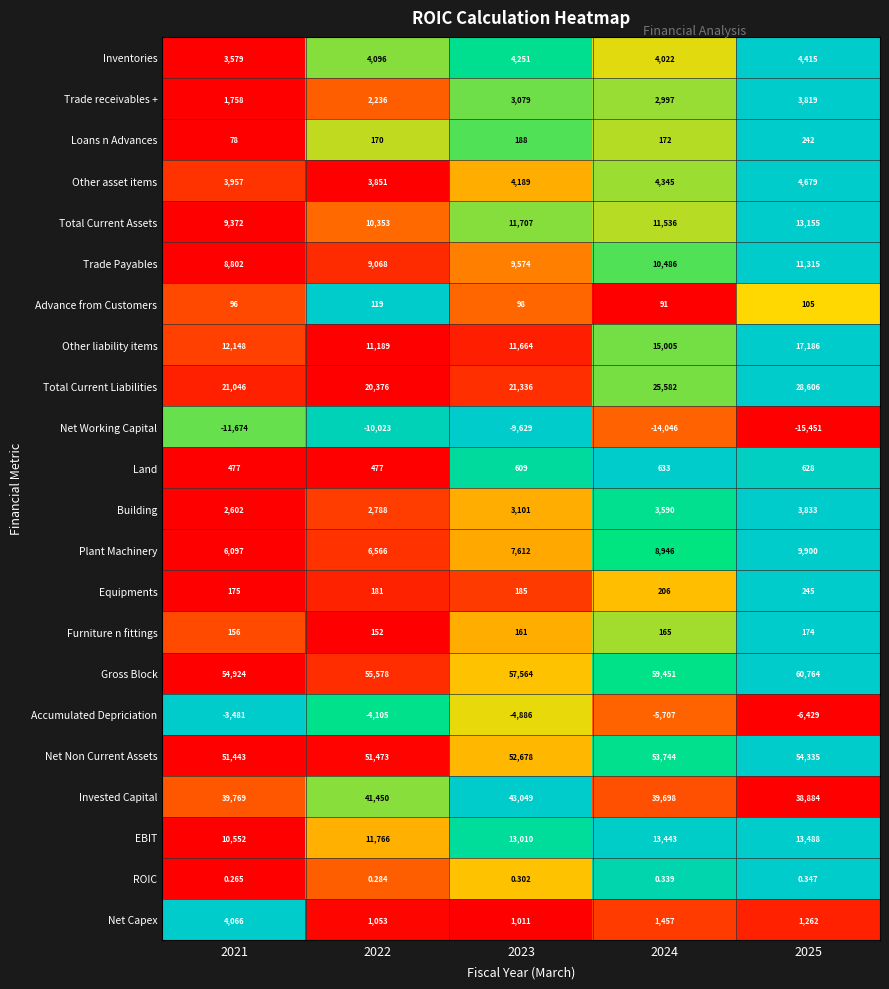

At 2023, list the series in order from largest to smallest.

Gross Block, Net Non Current Assets, Invested Capital, Total Current Liabilities, EBIT, Total Current Assets, Other liability items, Trade Payables, Plant Machinery, Inventories, Other asset items, Building, Trade receivables +, Net Capex, Land, Loans n Advances, Equipments, Furniture n fittings, Advance from Customers, ROIC, Accumulated Depriciation, Net Working Capital